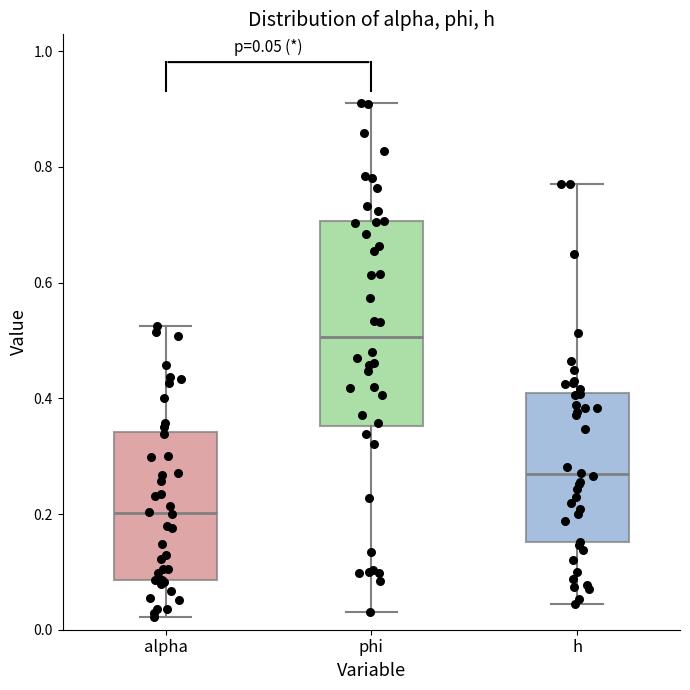

Which box has the highest median line?

phi